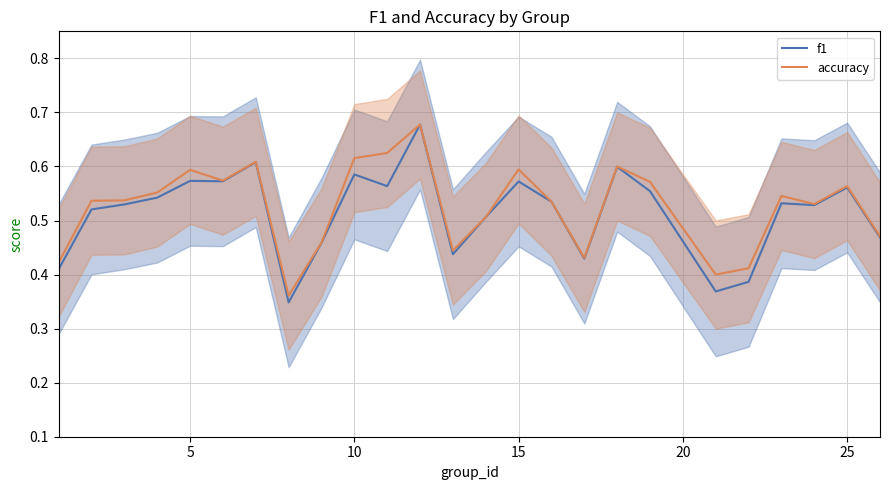

How many lines are shown in the chart?

2